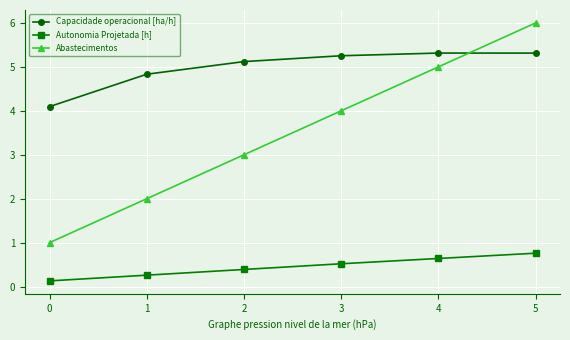

What is the average value of the Capacidade operacional [ha/h] series?

5.0